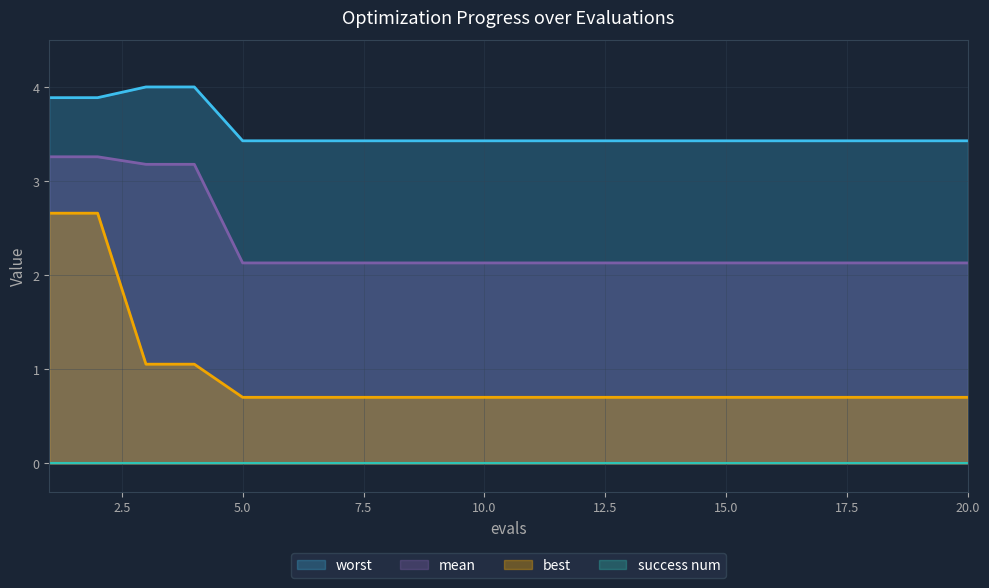

True or false: worst and mean cross at least once.

False